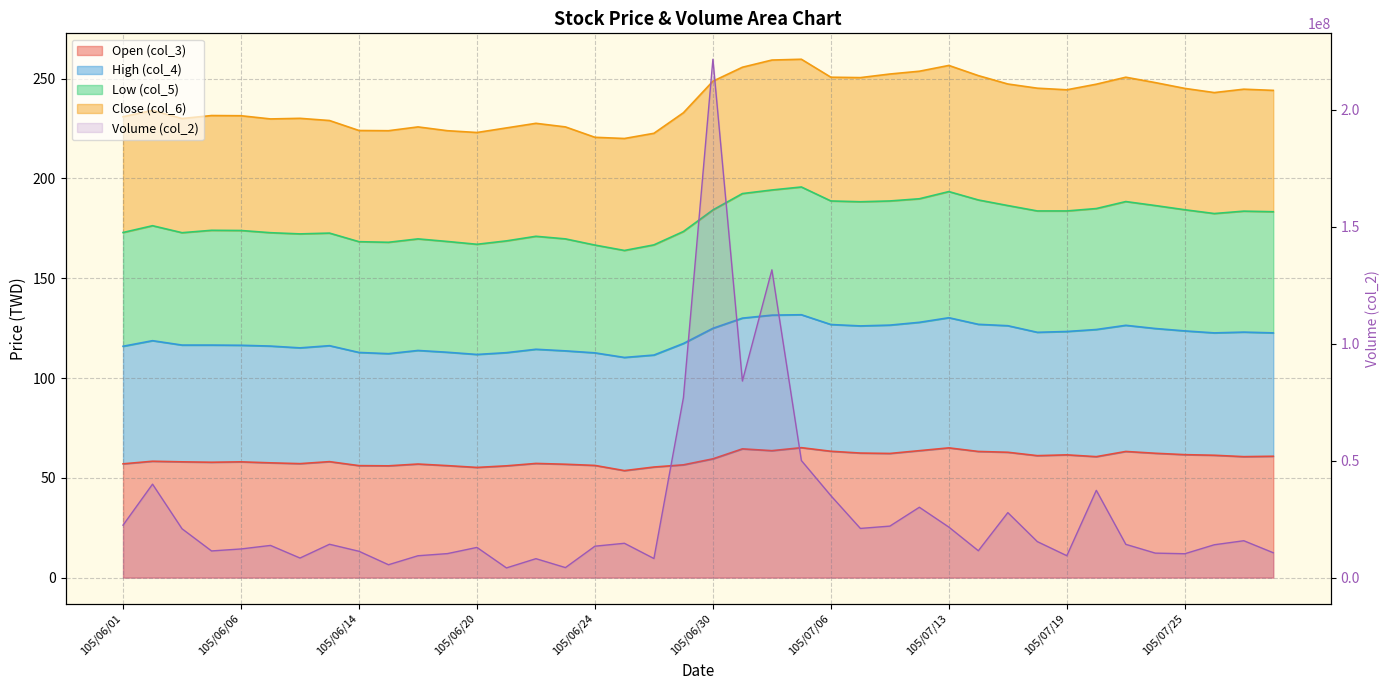

What is the highest value of the col_2 series?

221618893.0